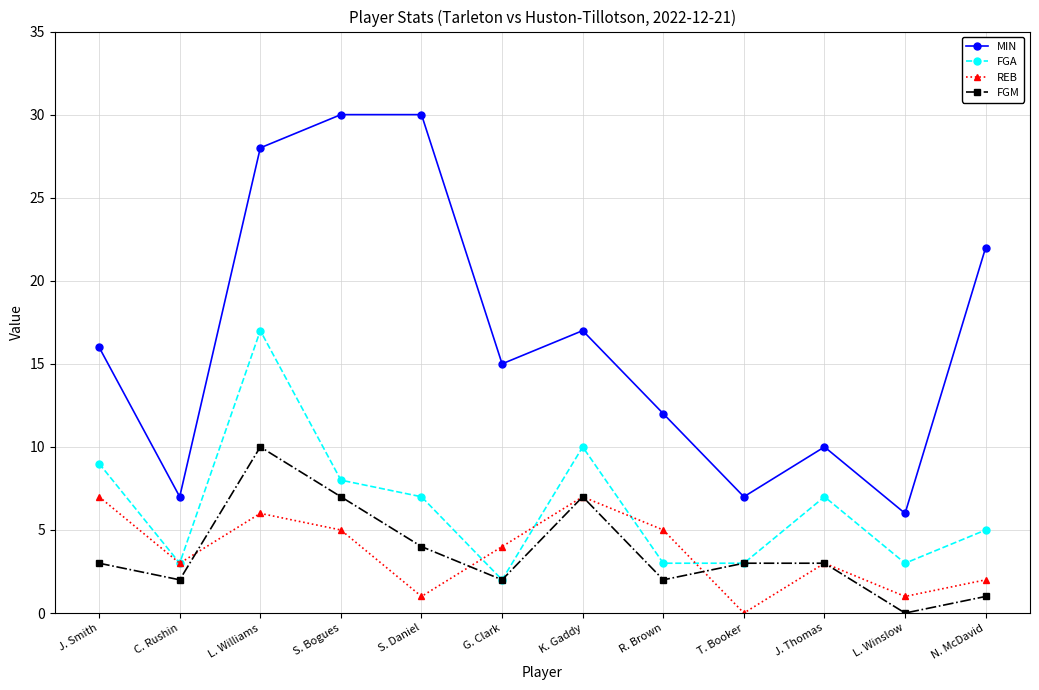

What is the average value of the FGA series?

6